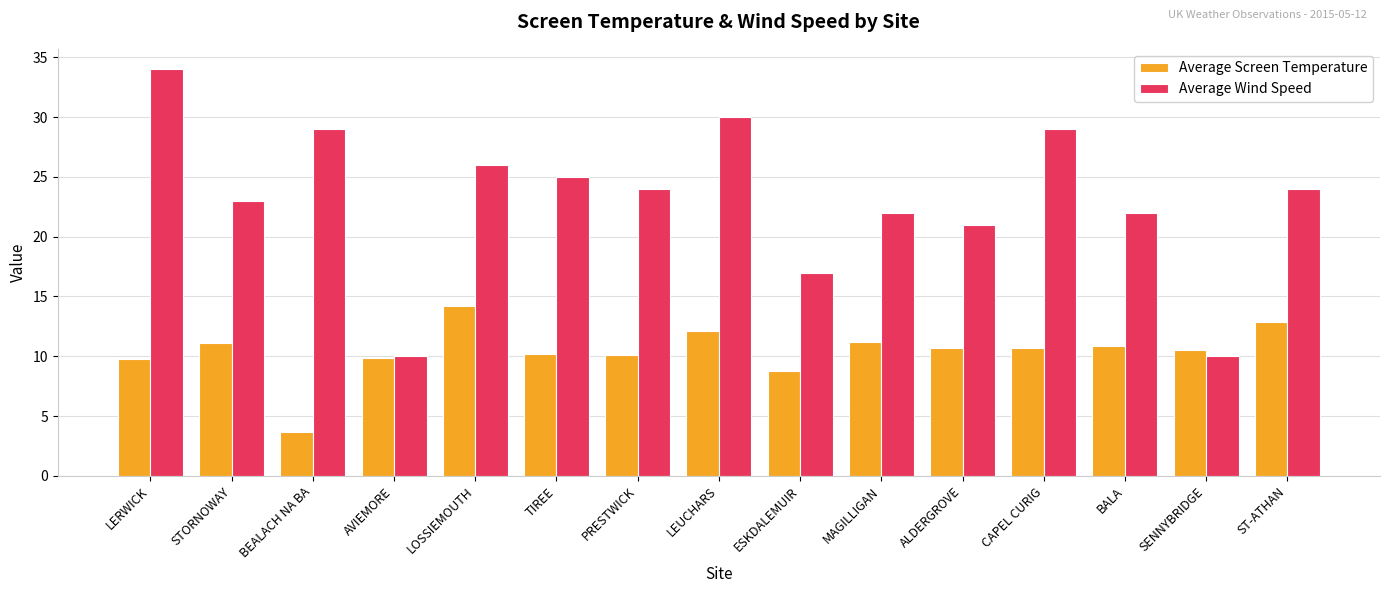

What is the difference between the second highest and minimum values in the Average Screen Temperature series?

9.2